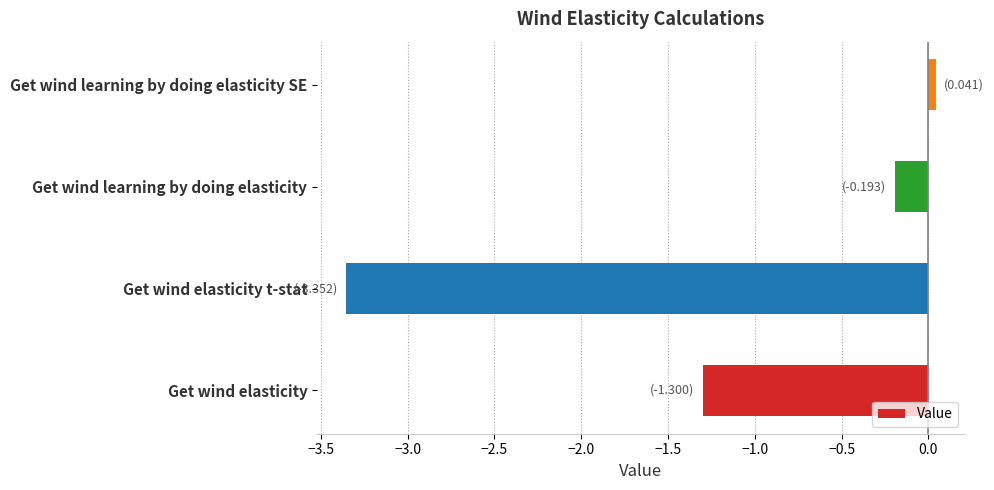

Count the number of values greater than 0.

1